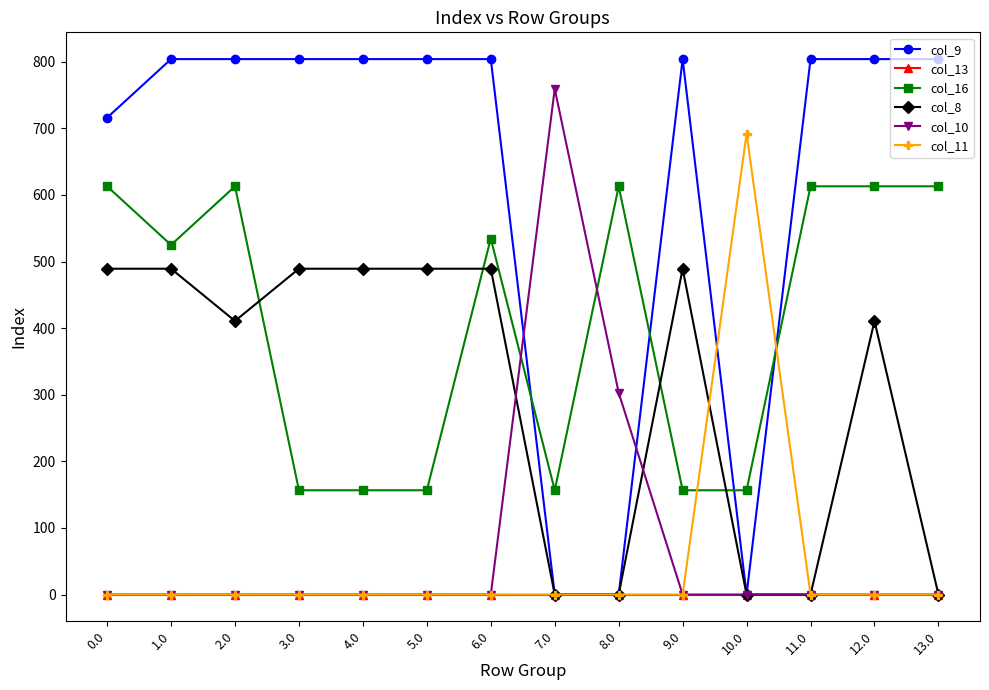

Reading left to right, list all the values displayed in this chart.

col_9: 716.0	804.0	804.0	804.0	804.0	804.0	804.0	0.0	0.0	804.0	0.0	804.0	804.0	804.0
col_13: 0.0	0.0	0.0	0.0	0.0	0.0	0.0	0.0	0.0	0.0	0.0	0.0	0.0	0.0
col_16: 613.0	525.0	613.0	156.6	156.6	156.6	534.6	156.6	613.0	156.6	156.6	613.0	613.0	613.0
col_8: 489.3	489.3	410.8	489.3	489.3	489.3	489.3	0.0	0.0	489.3	0.0	0.0	410.8	0.0
col_10: 0.0	0.0	0.0	0.0	0.0	0.0	0.0	759.5	303.0	0.0	0.0	0.0	0.0	0.0
col_11: 0.0	0.0	0.0	0.0	0.0	0.0	0.0	0.0	0.0	0.0	692.1	0.0	0.0	0.0